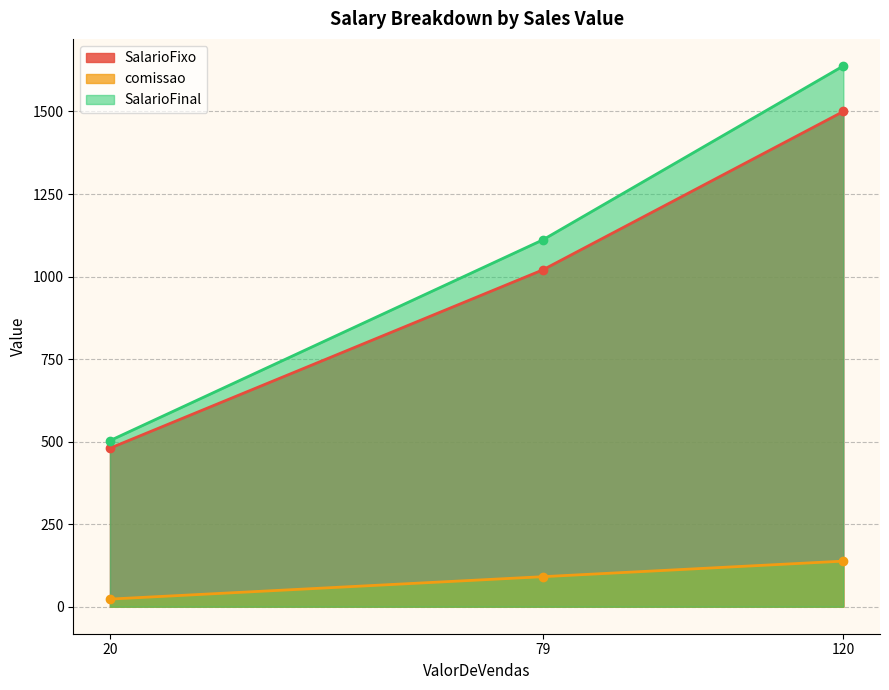

List the labels in order of SalarioFinal value, largest first.

120, 79, 20